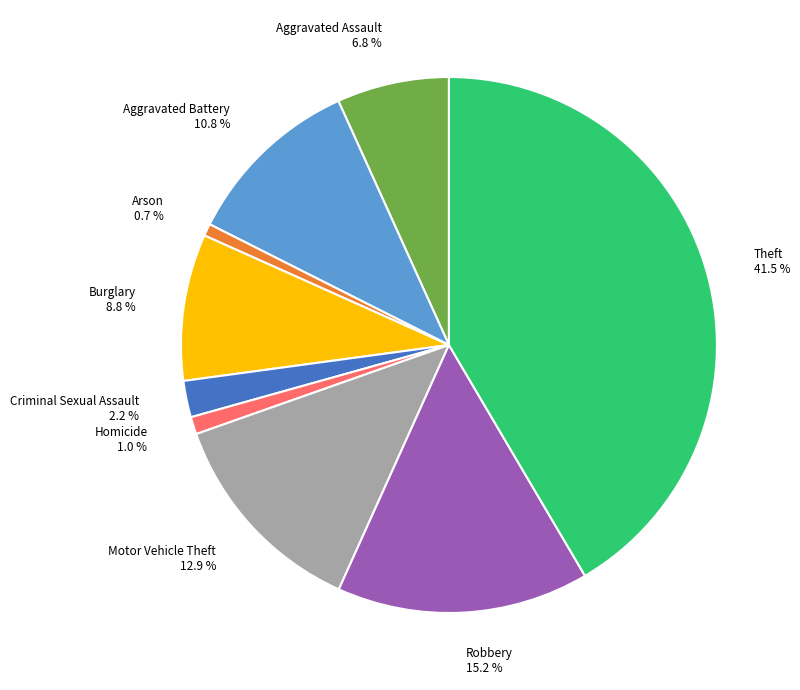

How many segments does this pie chart have?

9